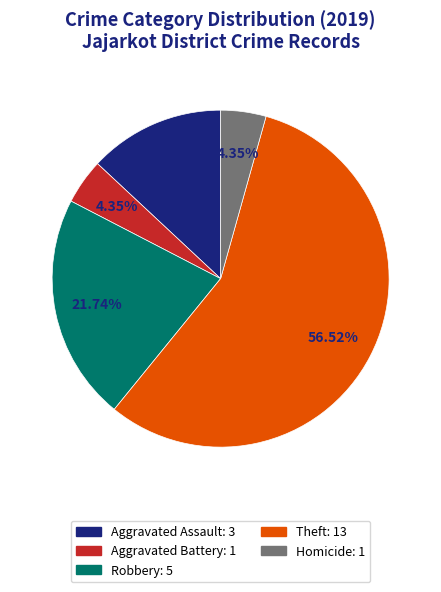

What is the largest slice in the pie chart?

Theft: 13